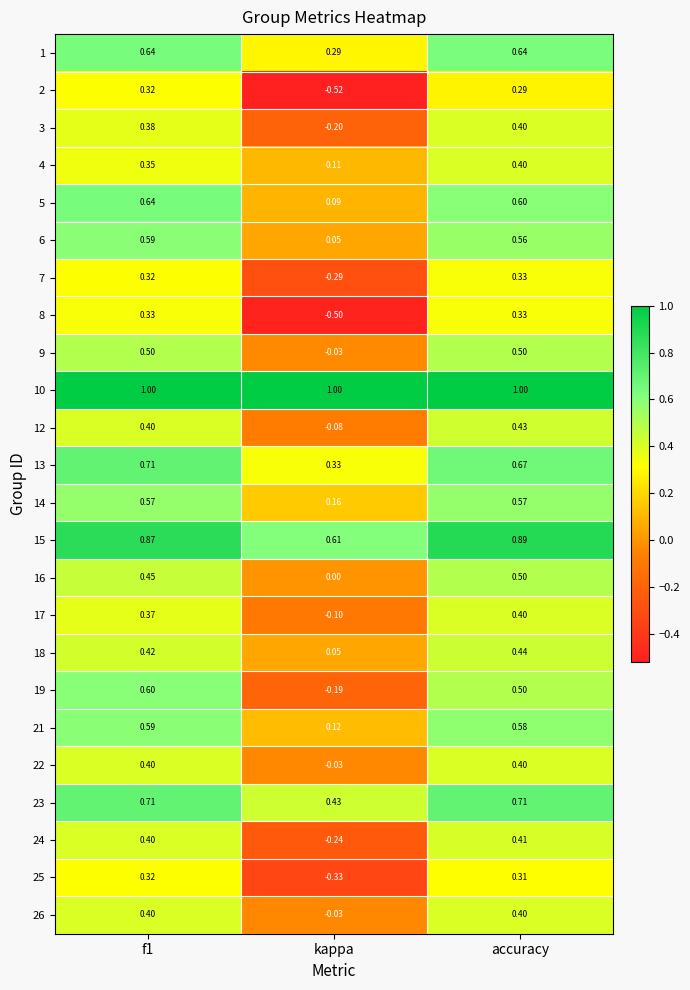

Which series has the widest spread of values?

2